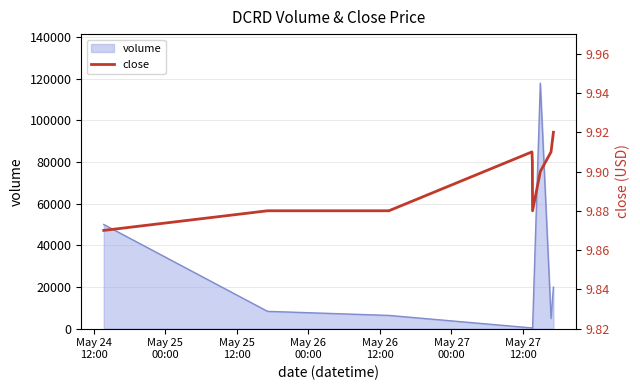

Does the chart display data point markers on the line(s)?

No